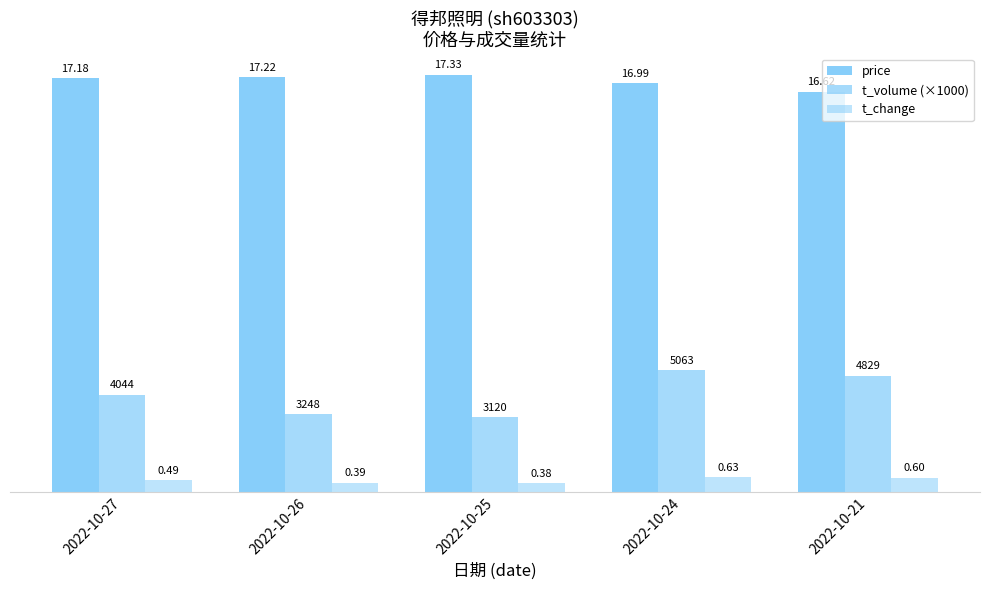

The t_volume (×1000) series shows 8.4 at 2022-10-21. True or false?

False